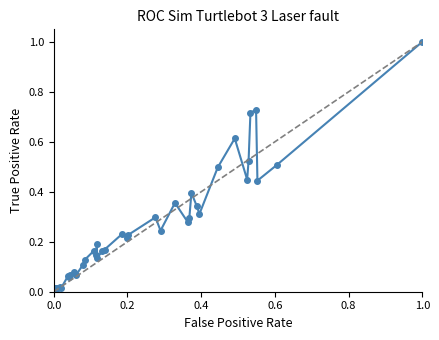

True or false: the data has more than 1 interior local peaks.

True